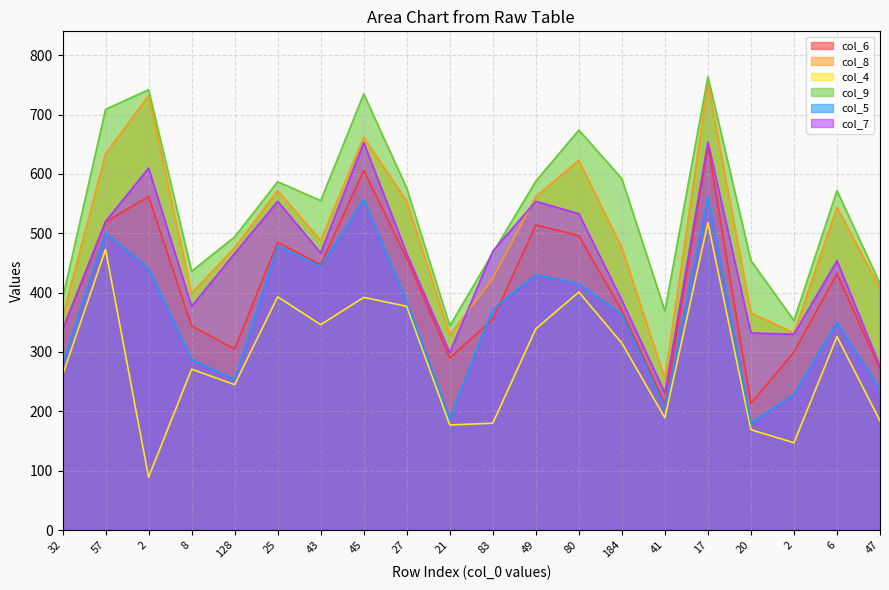

Rank the series by their average value, from lowest to highest.

col_4, col_5, col_6, col_7, col_8, col_9